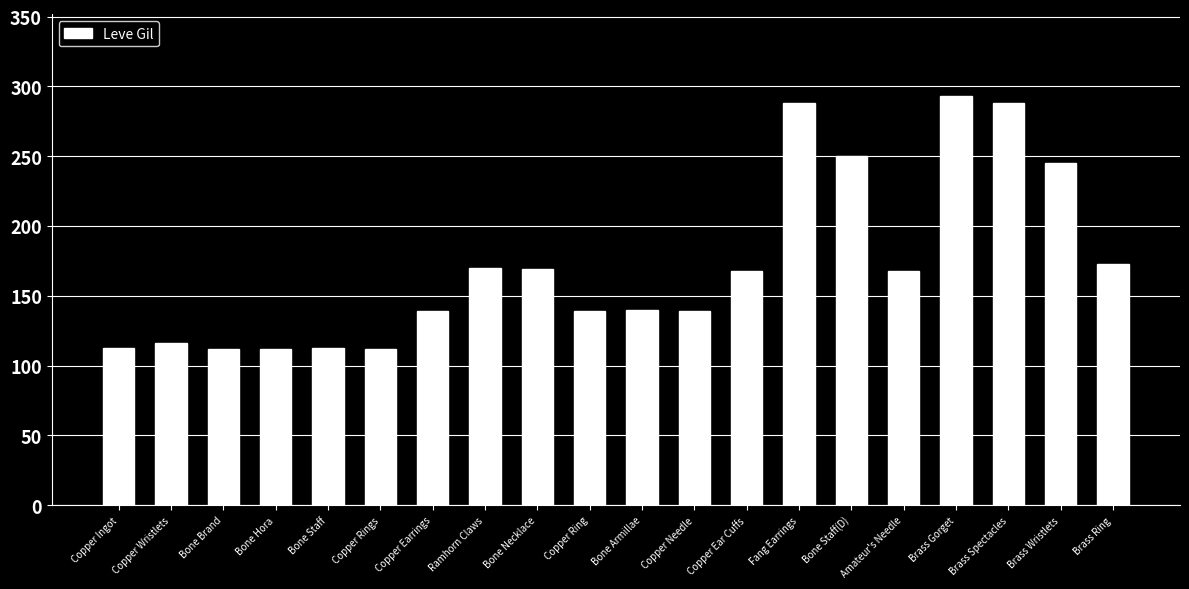

What is the sum of the values at Copper Needle and Brass Gorget?

432